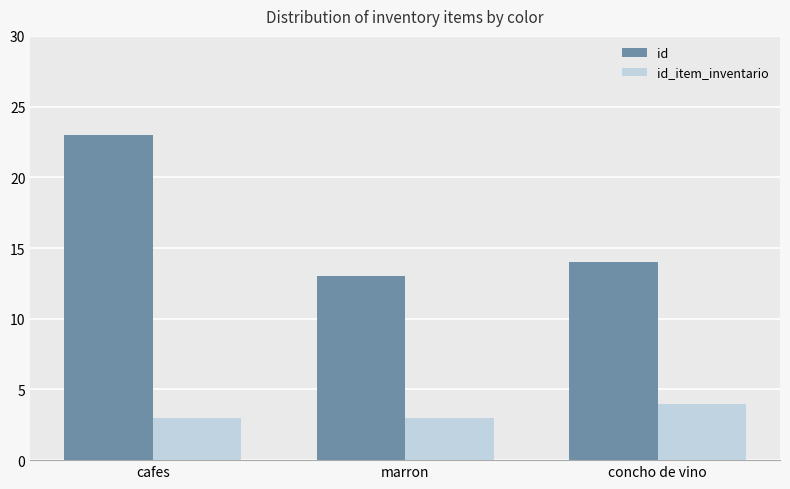

Where does the id series first go above 14?

cafes